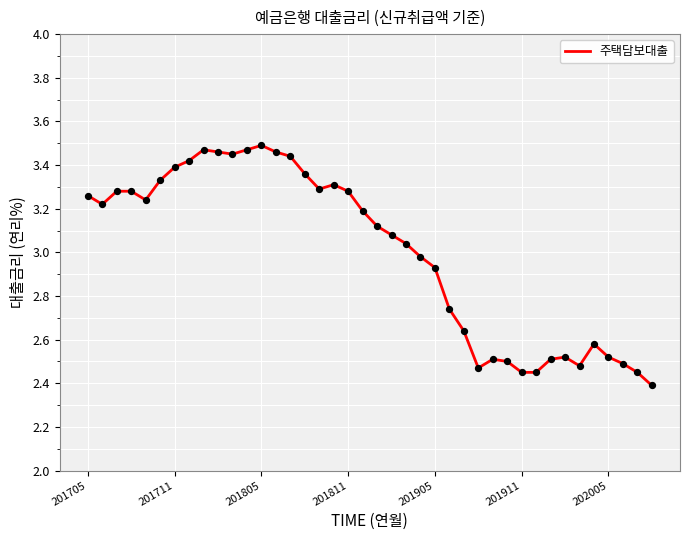

What is the difference between the maximum and minimum values?

1.1